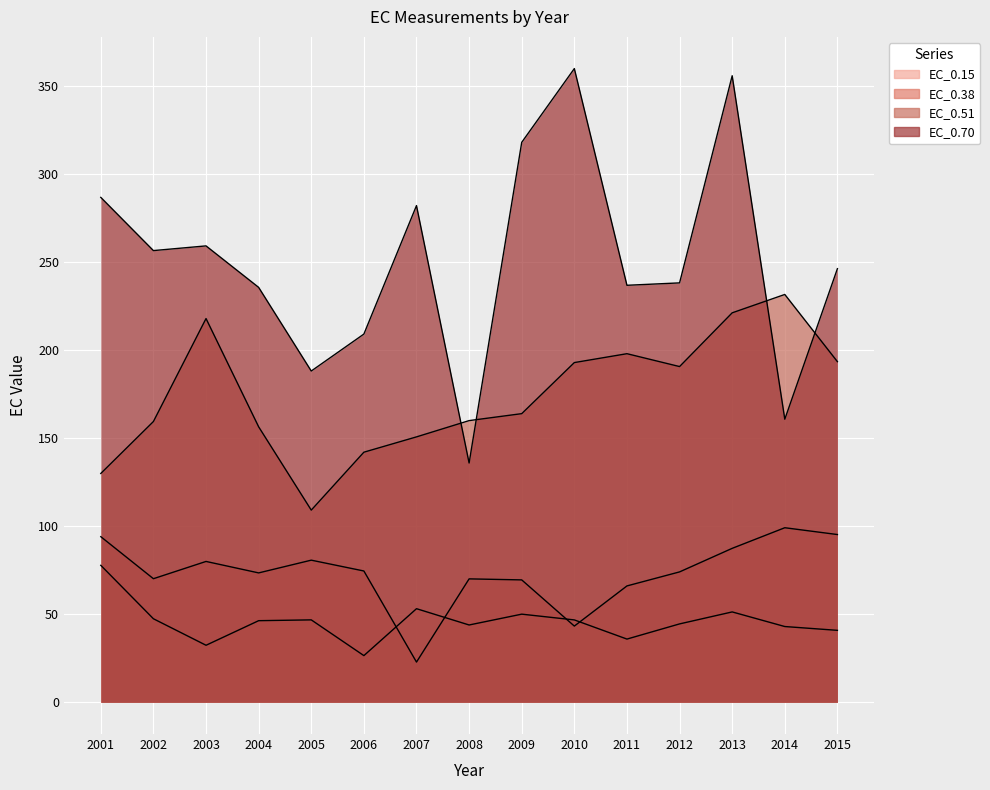

True or false: EC_0.51 and EC_0.15 cross at least once.

False